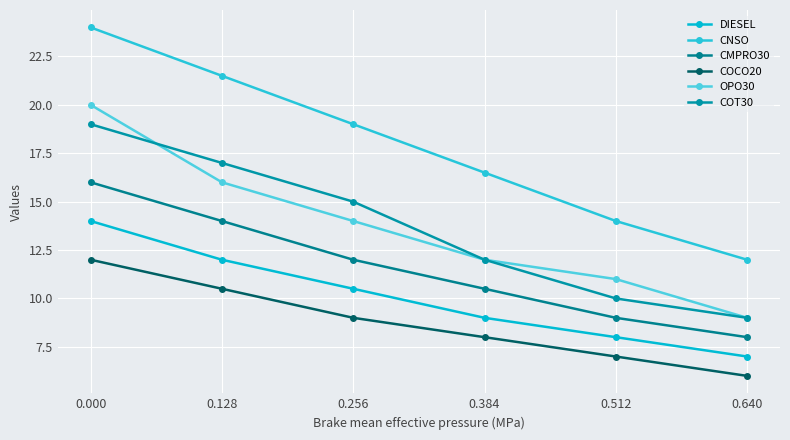

Is this an area chart (filled region under the line)?

No